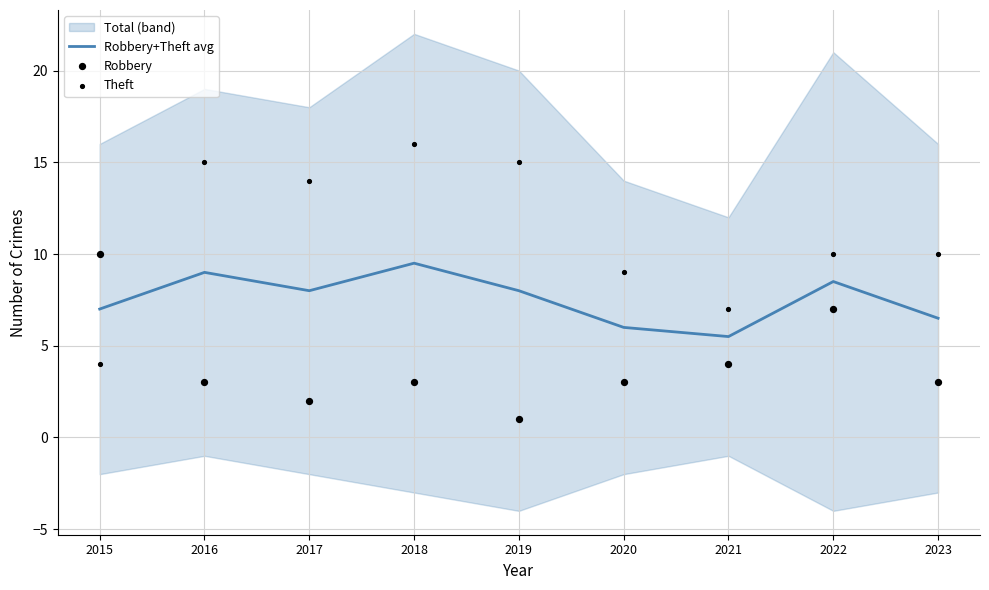

At how many categories does at least one series exceed 11?

4